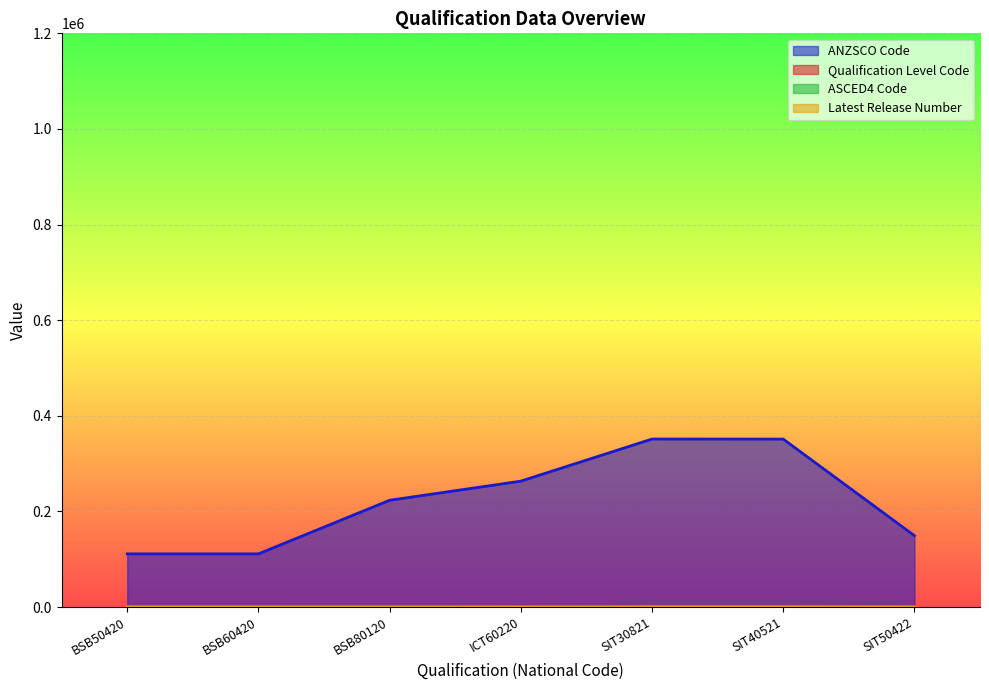

True or false: ANZSCO Code and Qualification Level Code cross at least once.

False